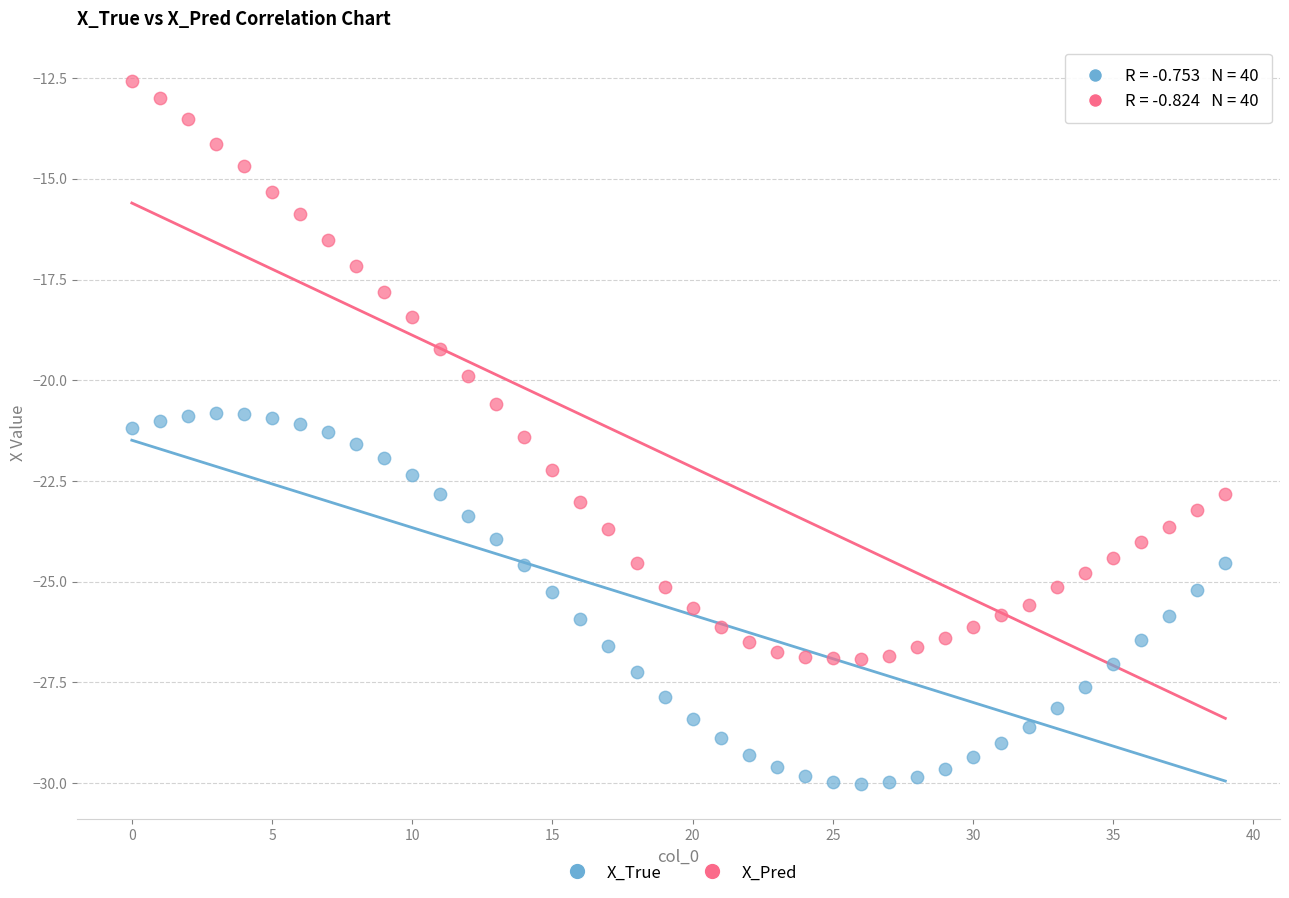

In the X_Pred series, what Y value is closest to -19?

-19.2